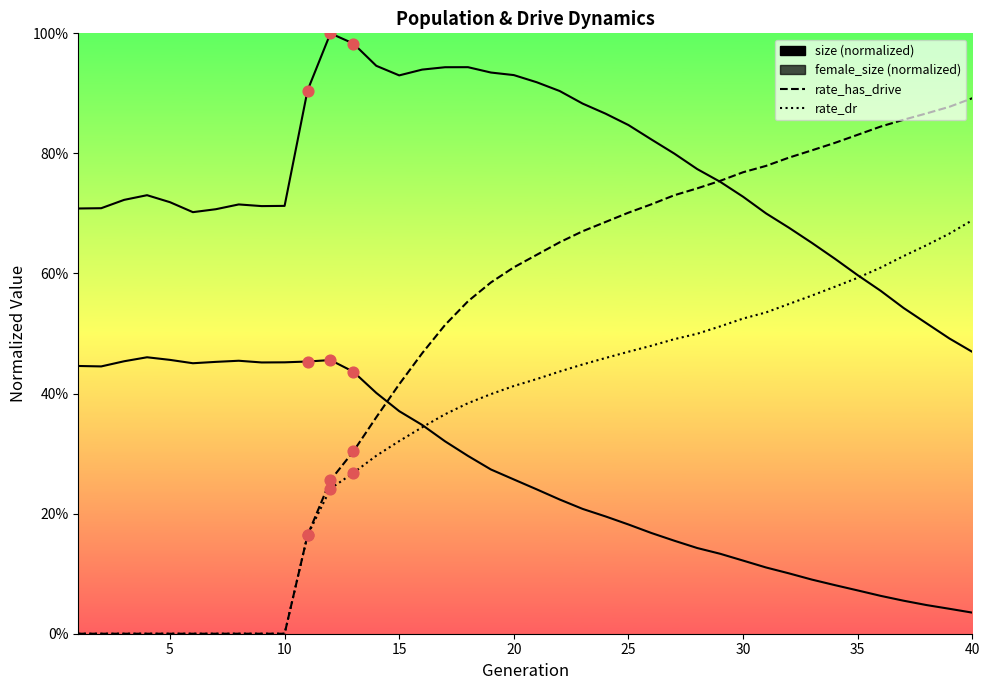

Which series reaches the minimum Y coordinate?

rate_has_drive